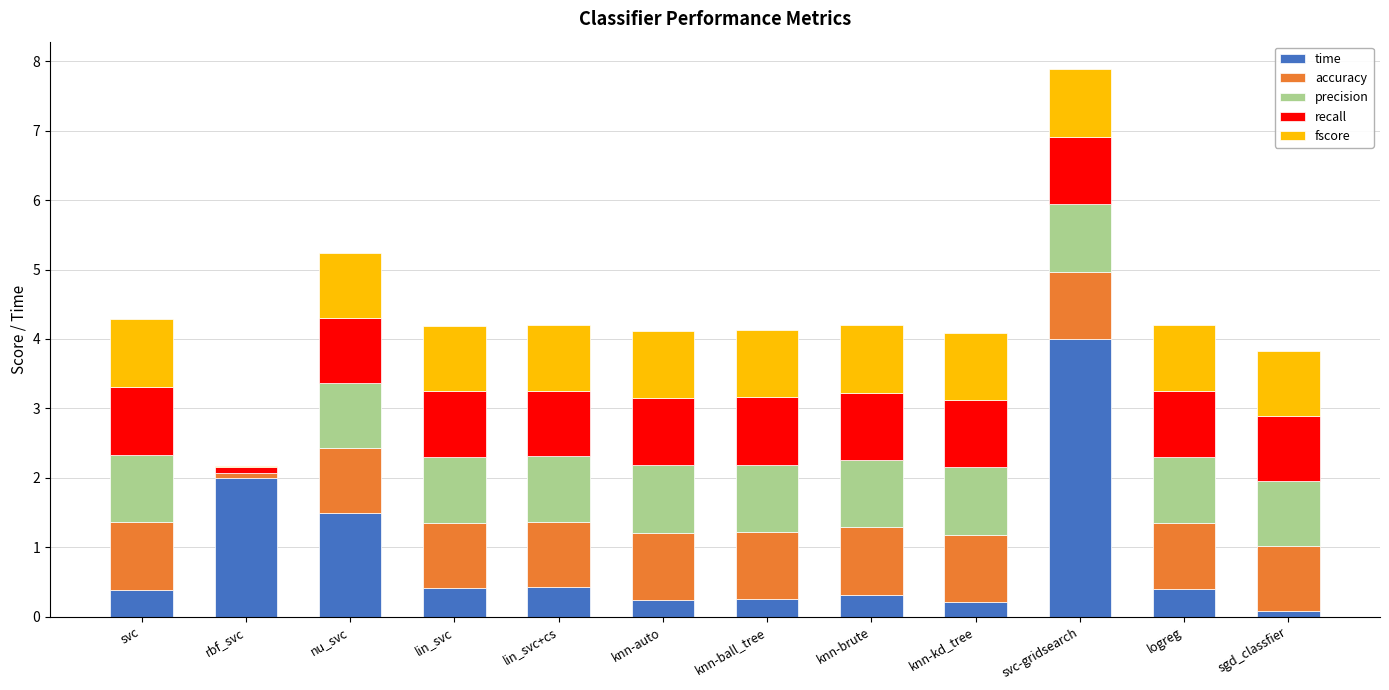

What are all the series names shown in the legend?

time, accuracy, precision, recall, fscore